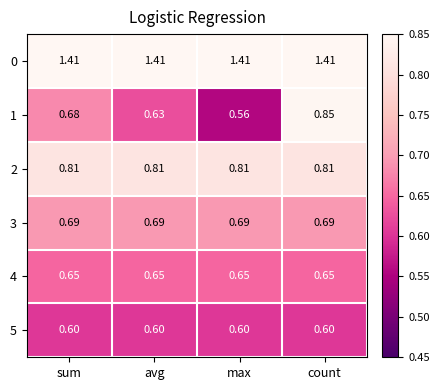

At which category is the sum across all series the highest?

count